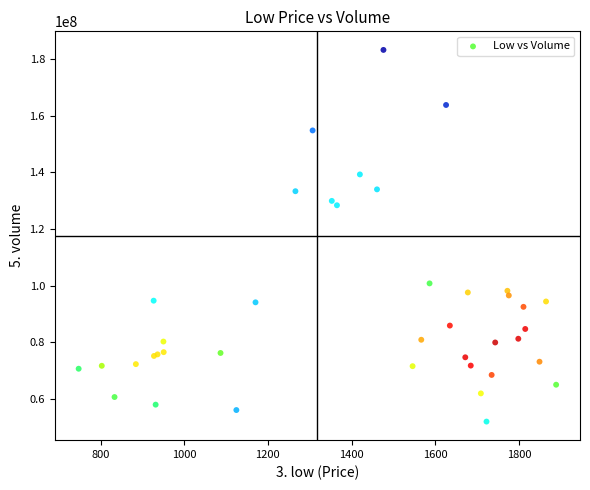

What Y value in the scatter plot is closest to 117644512?

128401298